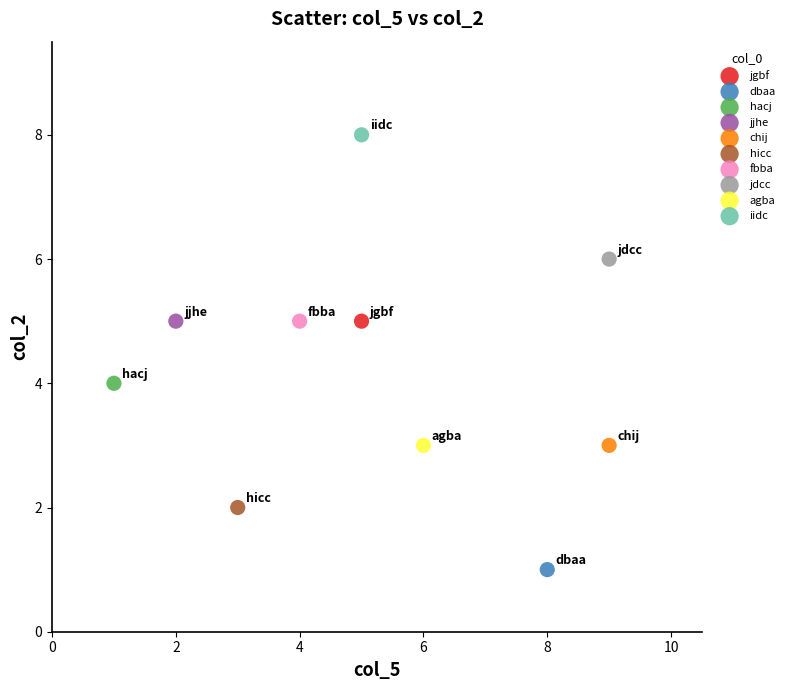

What are all the series names shown in the legend?

jgbf, dbaa, hacj, jjhe, chij, hicc, fbba, jdcc, agba, iidc